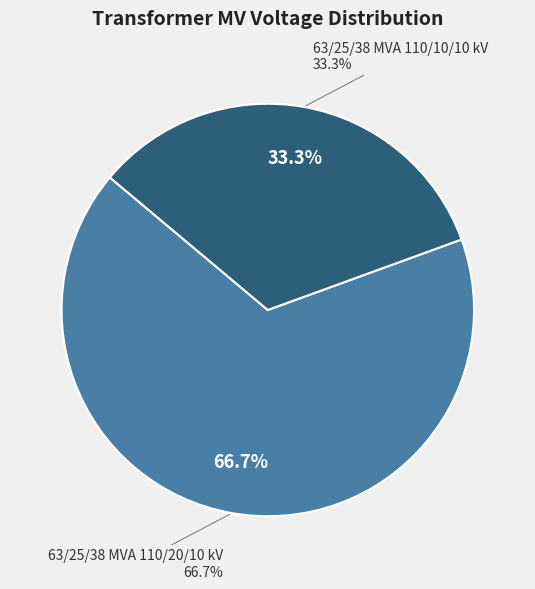

Between 63/25/38 MVA 110/10/10 kV and 63/25/38 MVA 110/20/10 kV, which is larger?

63/25/38 MVA 110/20/10 kV